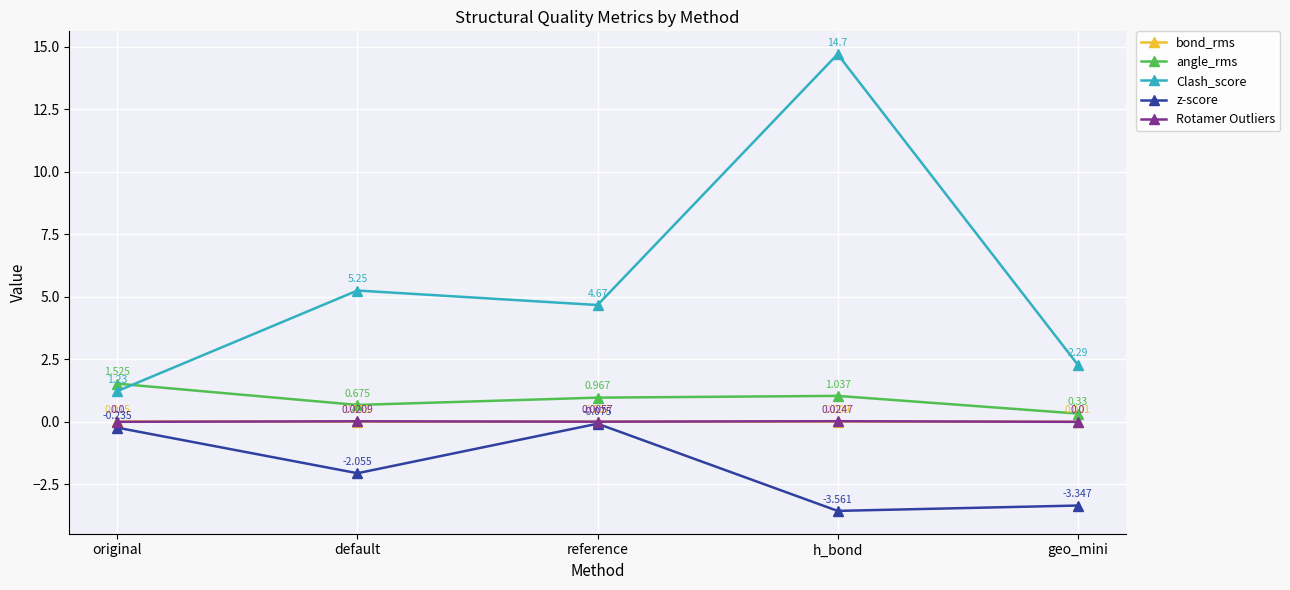

How many lines are shown in the chart?

5